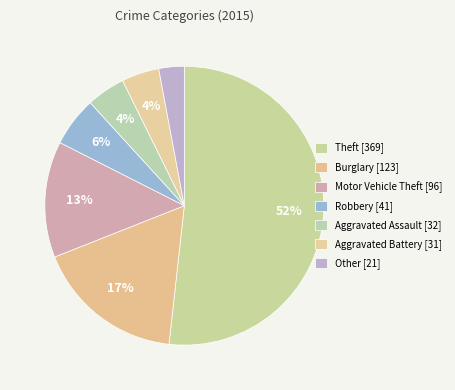

What is the ratio of the value at Robbery to the value at Aggravated Battery?

1.3